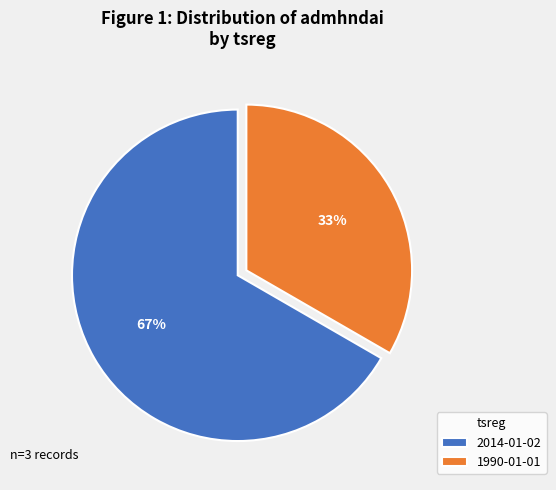

Which has a higher value, 2014-01-02 or 1990-01-01?

2014-01-02